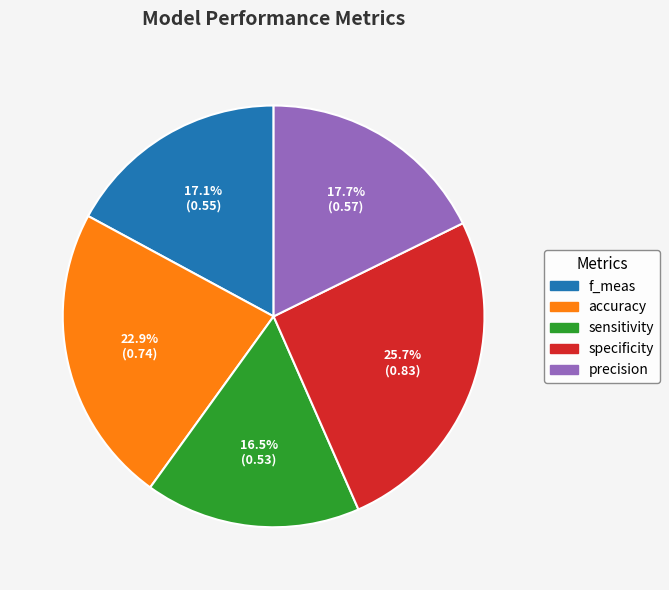

To the nearest percent, what is the average slice percentage?

20%